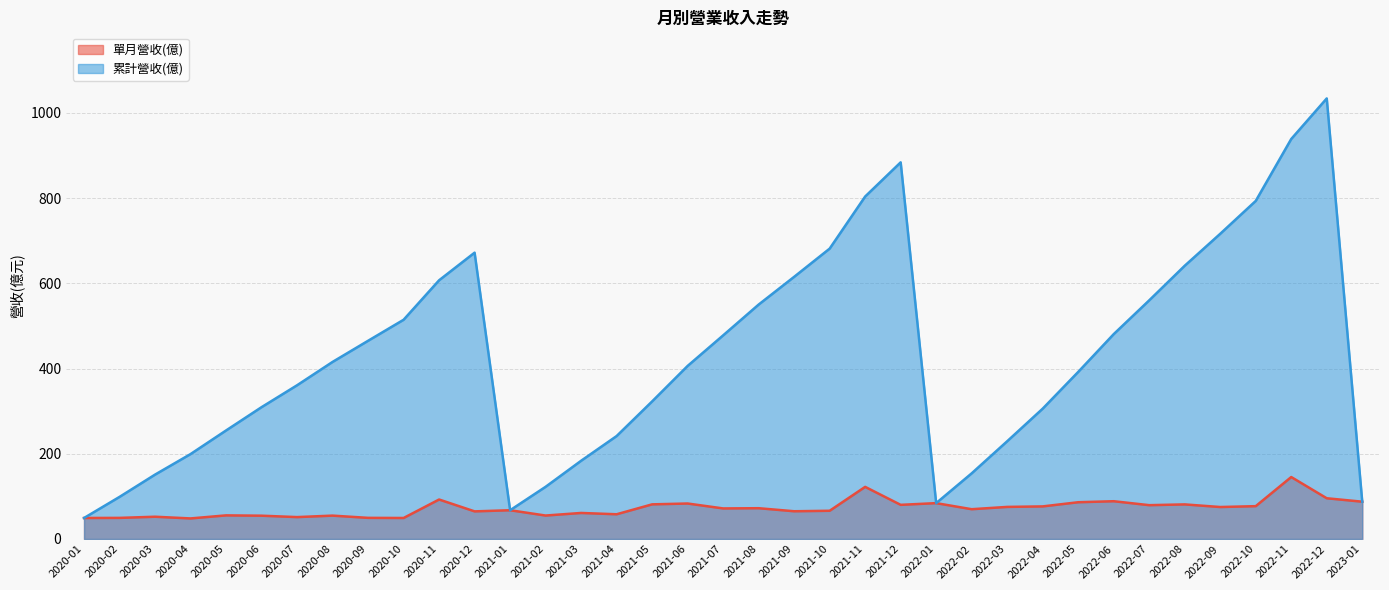

How many interior local peaks does the 單月營收(億) series have?

13